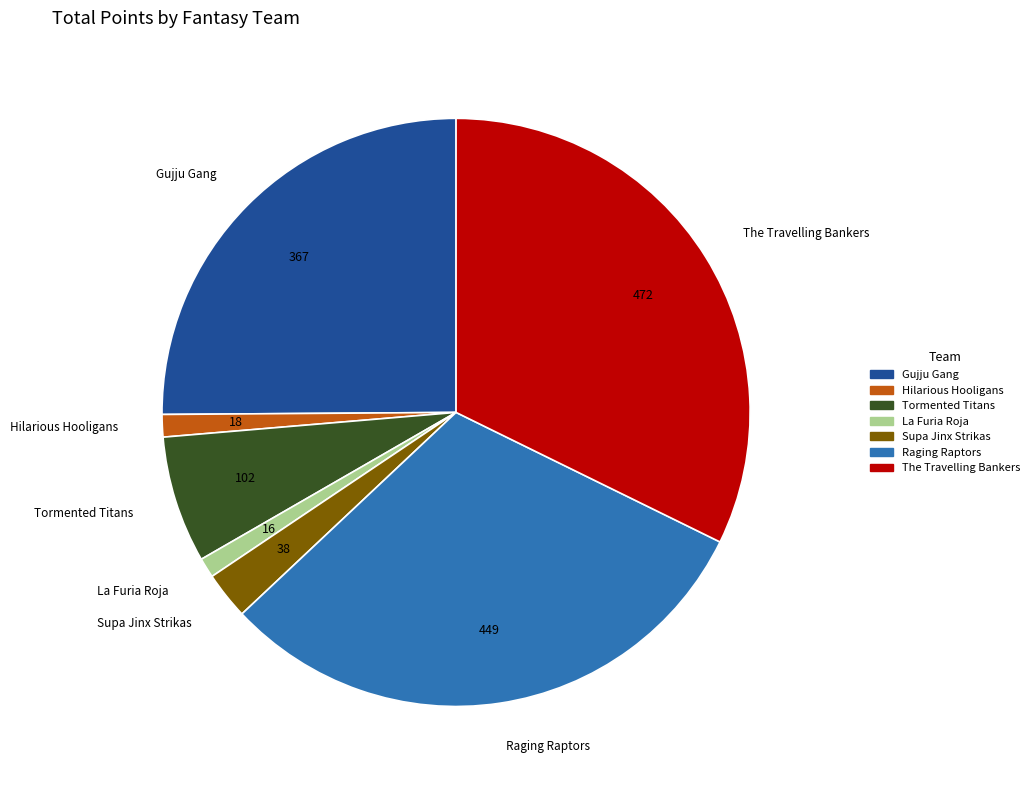

Is there any slice that represents more than half of the pie?

No